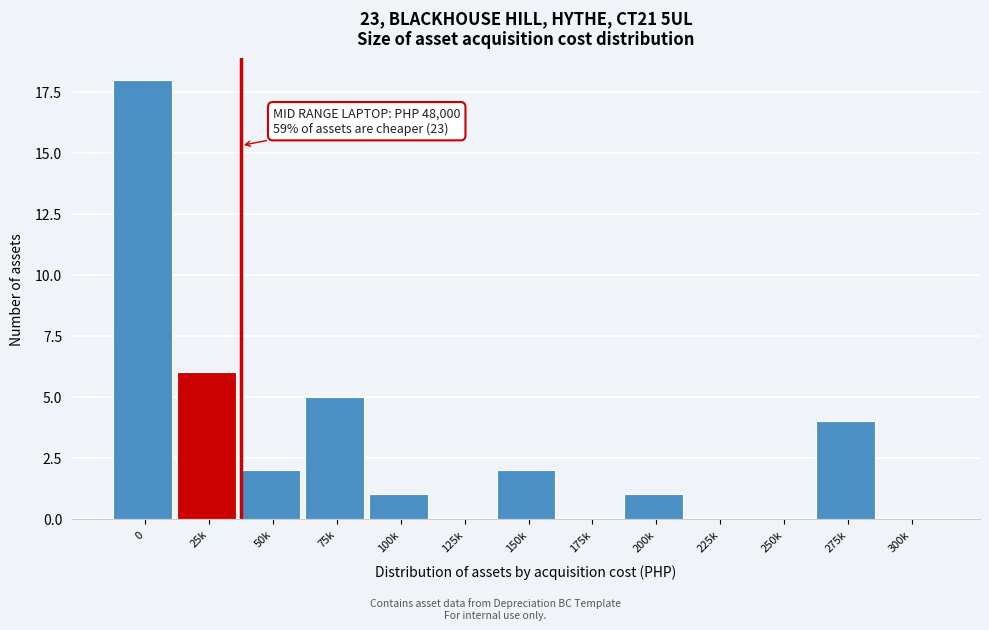

Reading right to left, list all the values displayed in this chart.

300k=0	275k=4	250k=0	225k=0	200k=1	175k=0	150k=2	125k=0	100k=1	75k=5	50k=2	25k=6	0=18